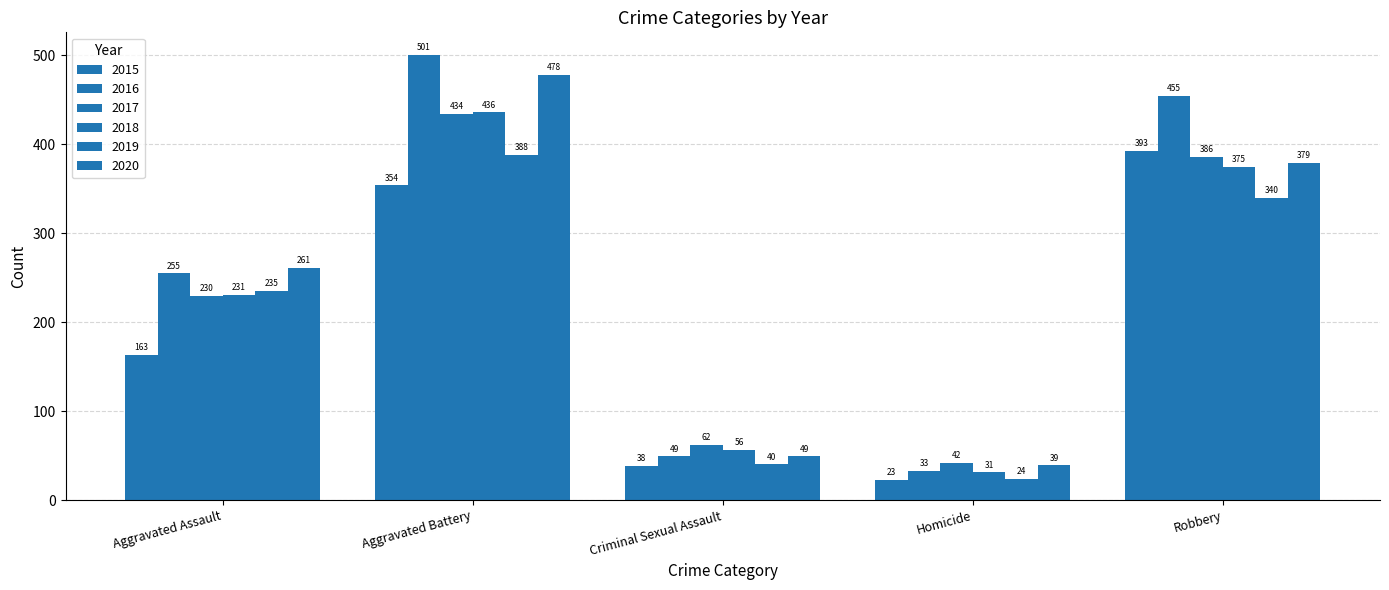

What is the total value across all series at Aggravated Assault?

1375